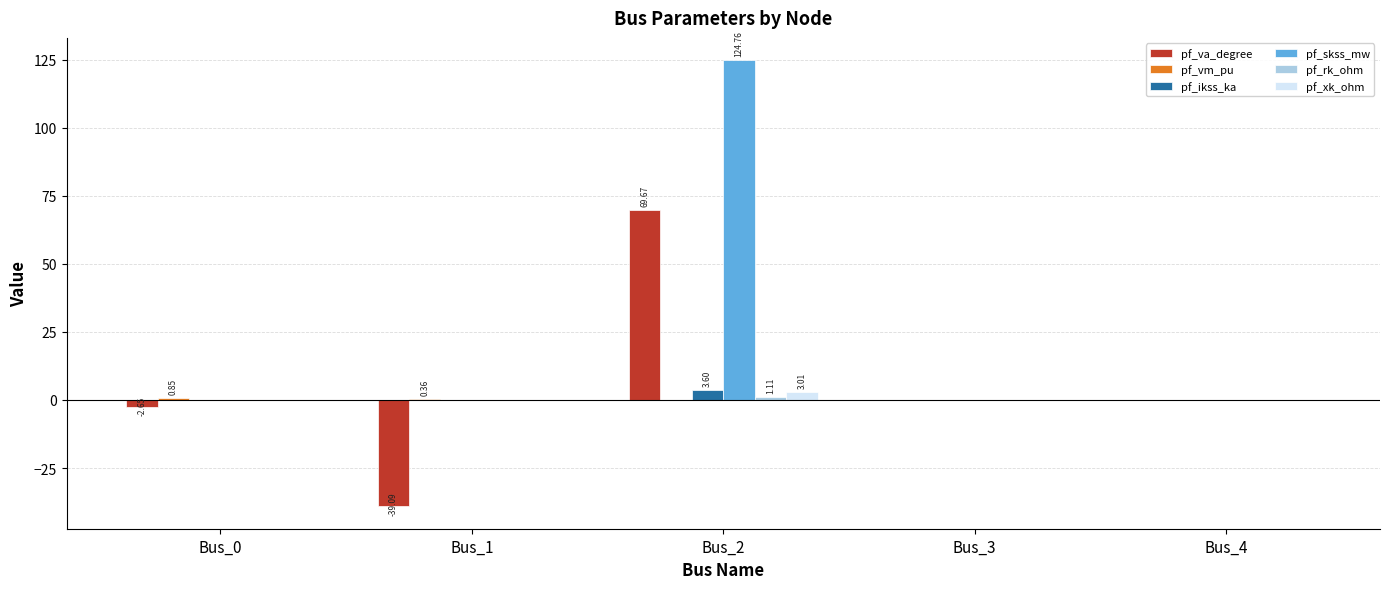

What is the highest value of the pf_va_degree series?

69.7